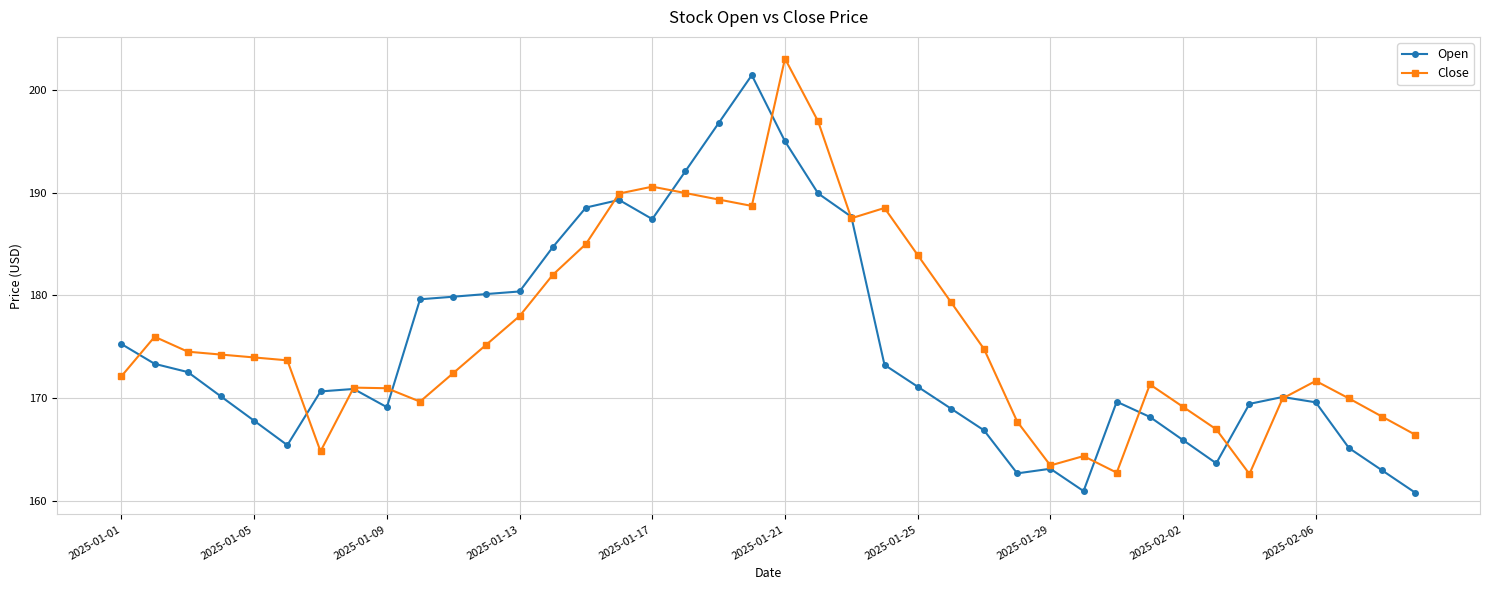

Does the chart display data point markers on the line(s)?

Yes